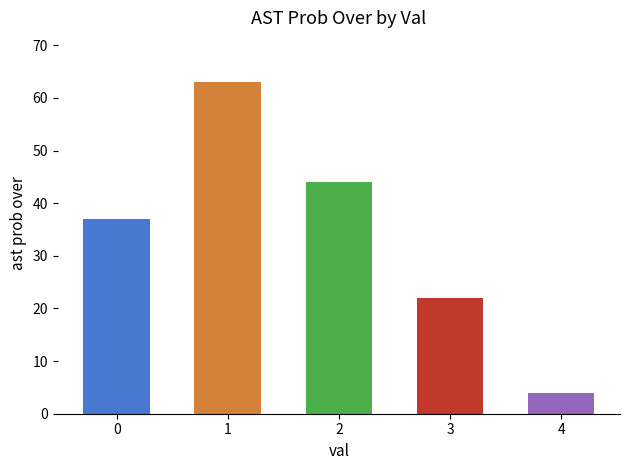

Reading left to right, what are all the values shown in this chart?

37	63	44	22	4